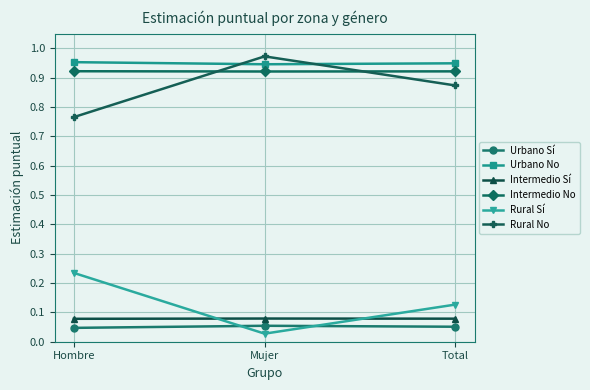

How many categories are shown in the chart?

3